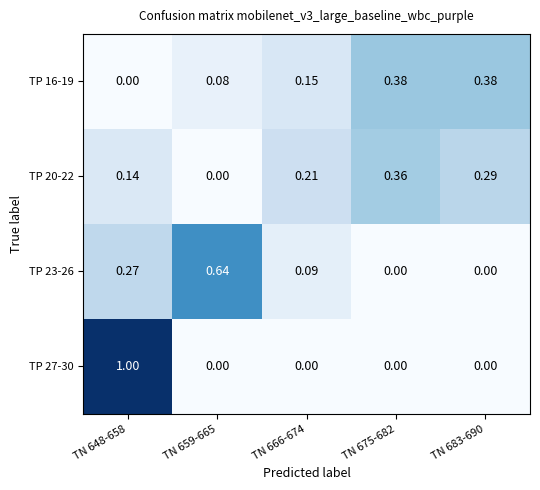

At TN 666-674, list the series in order from largest to smallest.

TP 20-22, TP 16-19, TP 23-26, TP 27-30